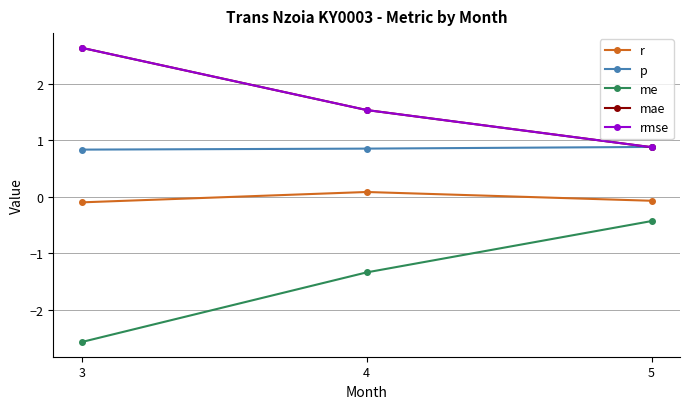

How many lines are shown in the chart?

5